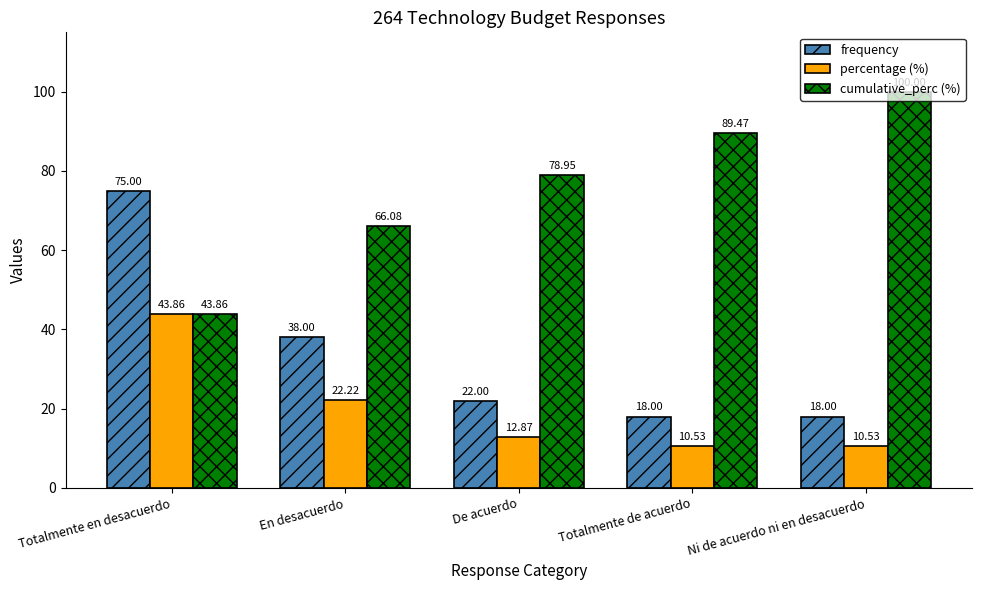

What is the highest value of the cumulative_perc (%) series?

100.0